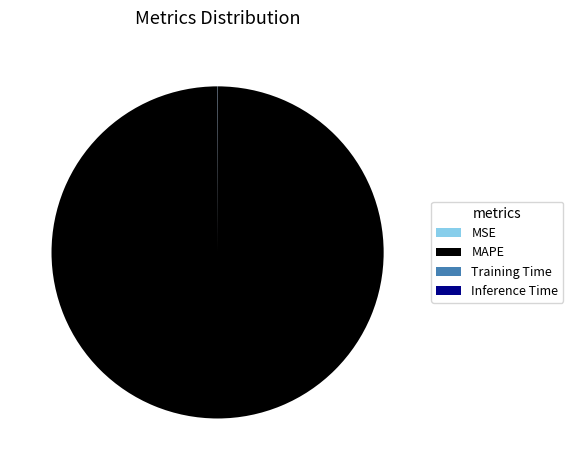

True or false: MAPE accounts for 100% of the total.

True